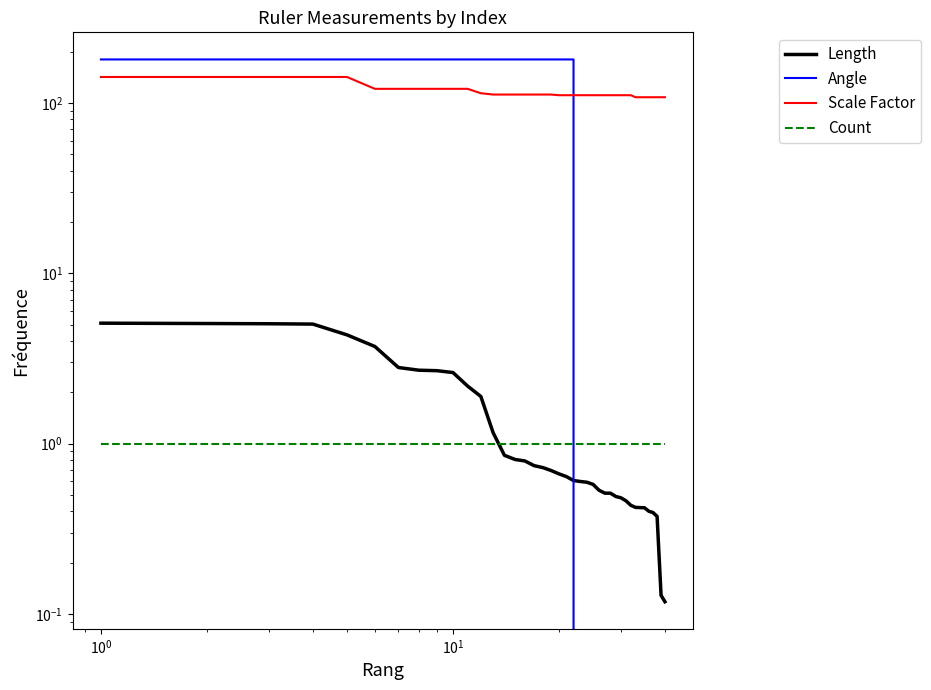

Which series has the largest range (max minus min)?

Angle